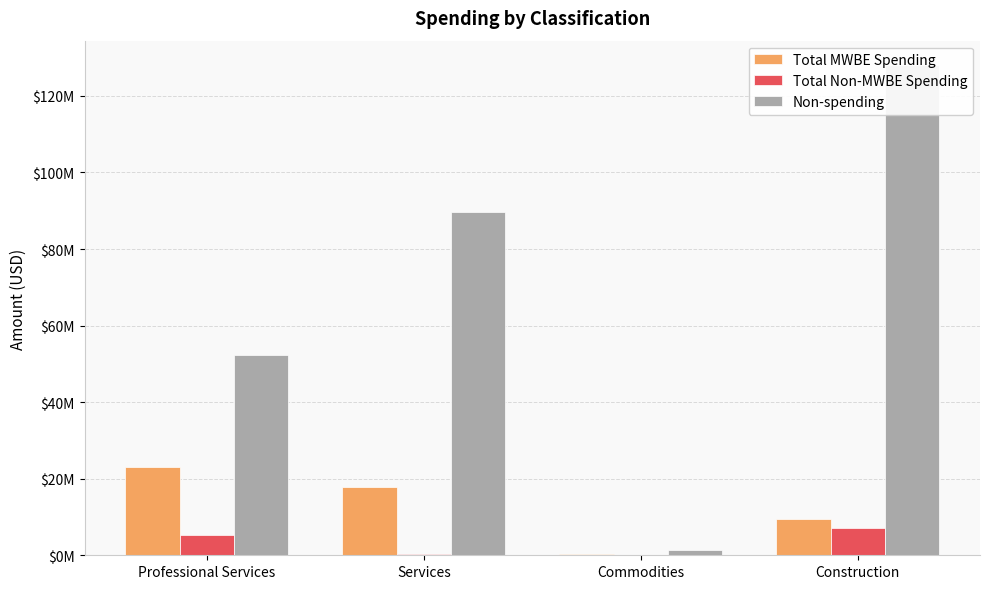

What is the difference between the maximum and minimum values in the Total MWBE Spending series?

22913087.9